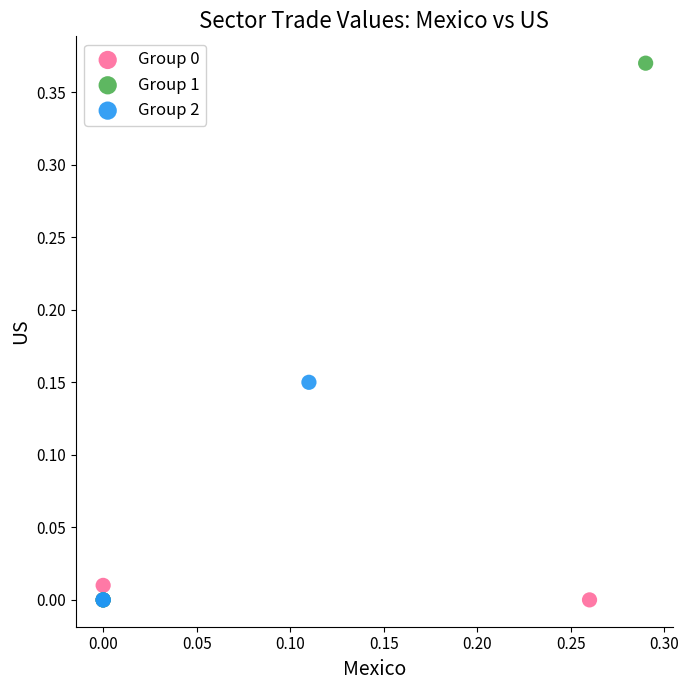

Which series reaches the maximum Y coordinate?

Group 1